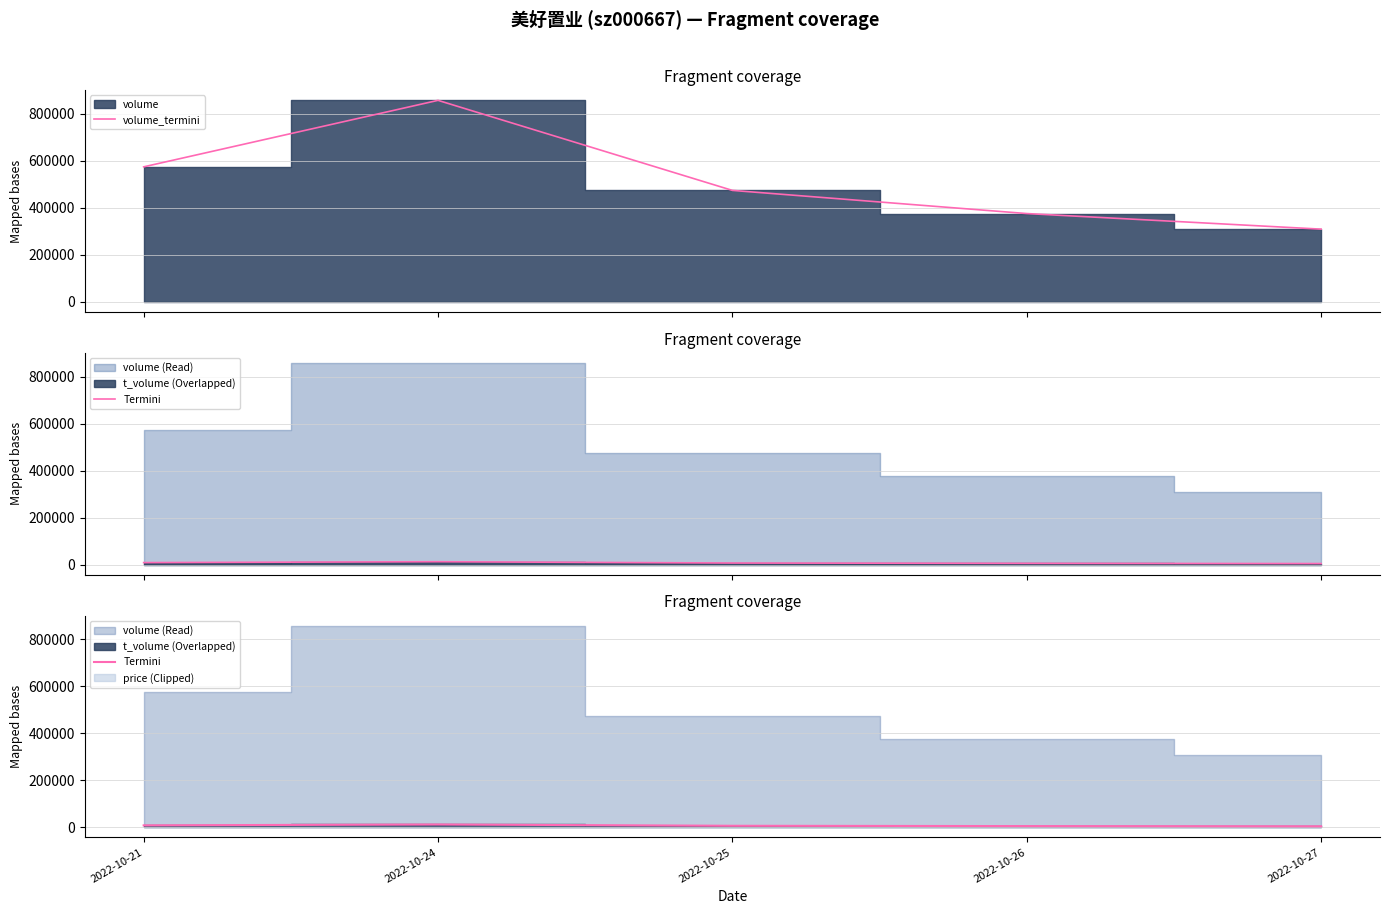

Is the value of volume_termini at 2022-10-27 greater than the value of t_volume_termini at 2022-10-27?

Yes